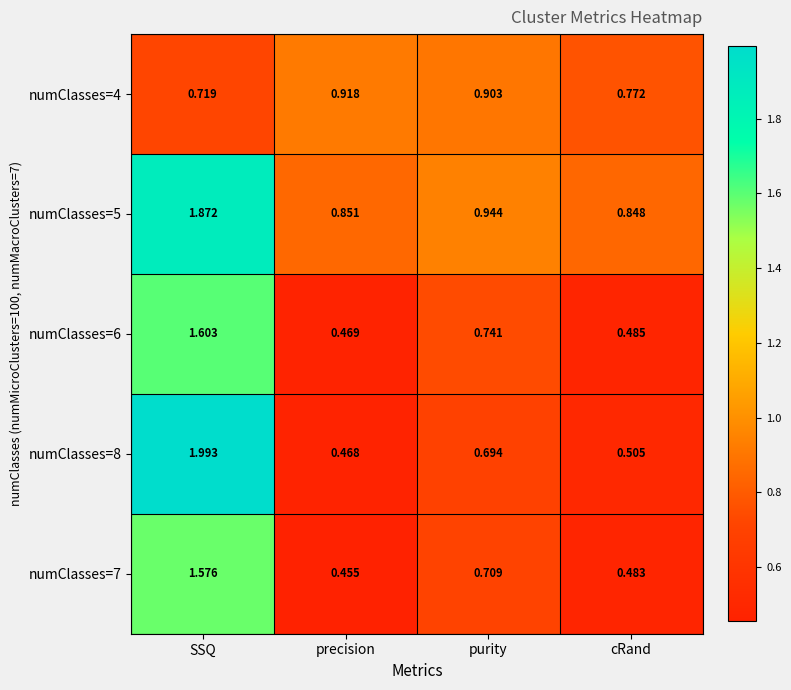

Which series has the largest total across all categories?

numClasses=5